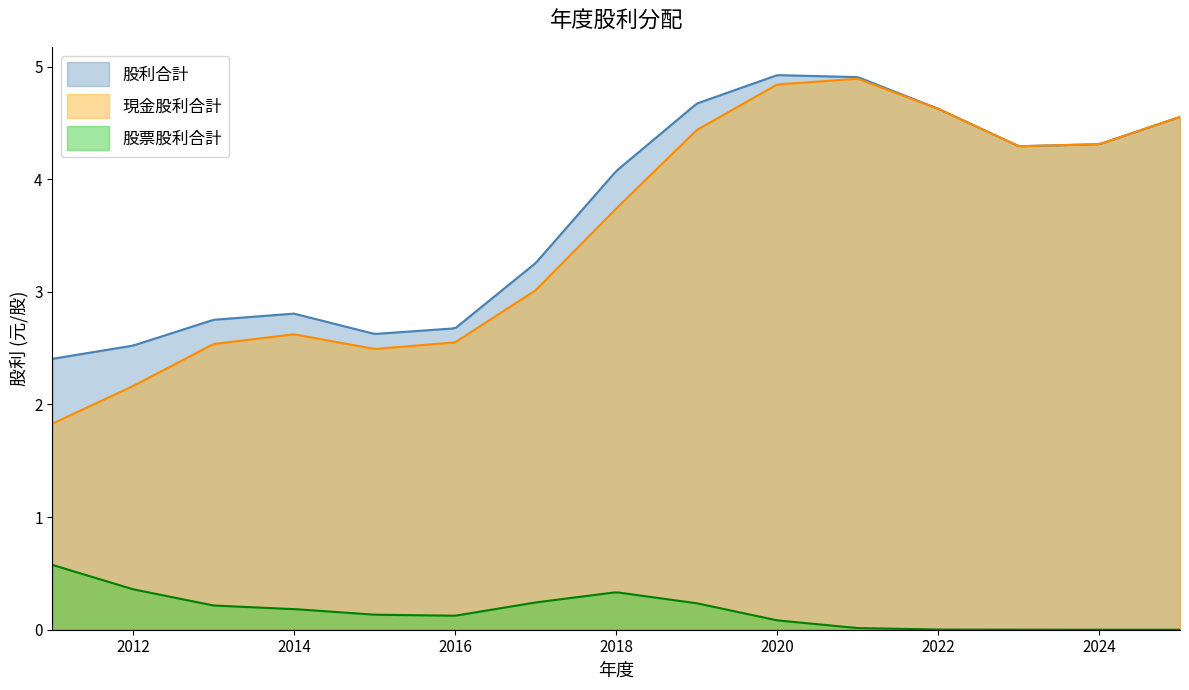

Is it true that 股利合計 equals 6.8 at 2019?

False